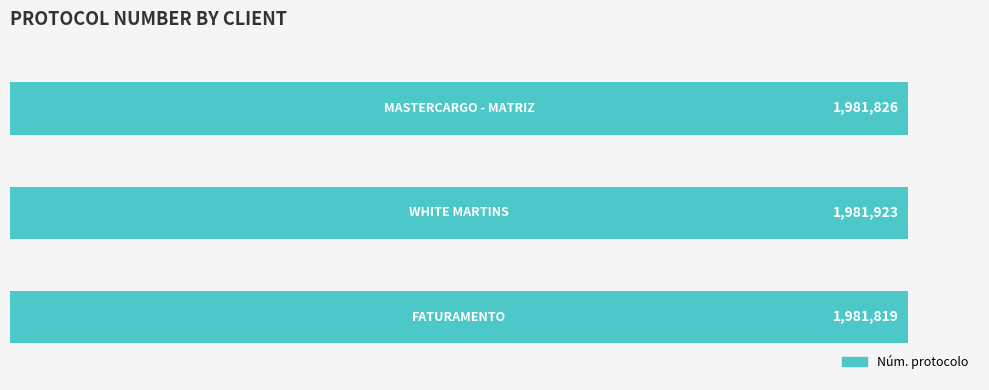

Are the bars horizontal?

Yes